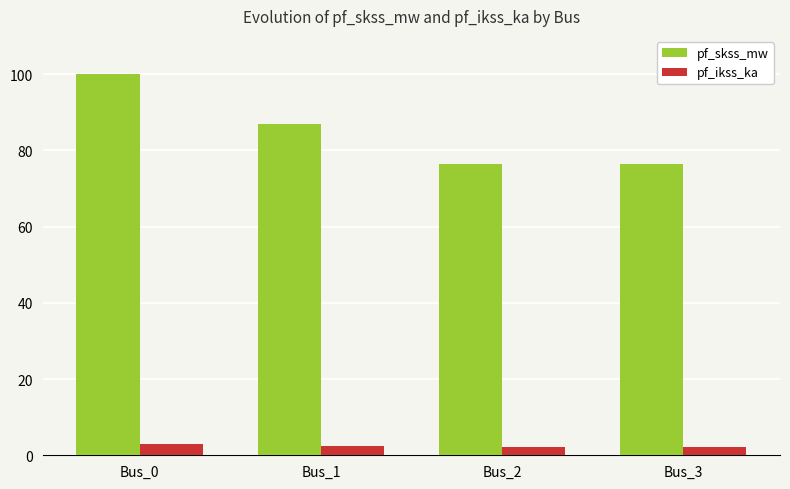

What is the total value across all series at Bus_0?

102.9